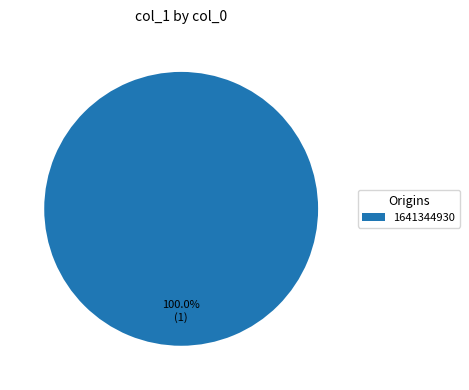

Rank the categories by value from lowest to highest.

1641344930